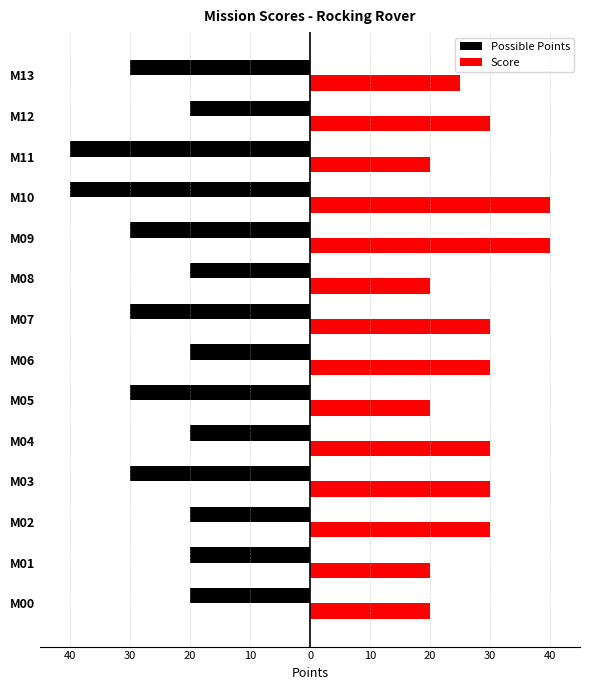

What is the value of the Possible Points bar at the 7th from the left?

-20